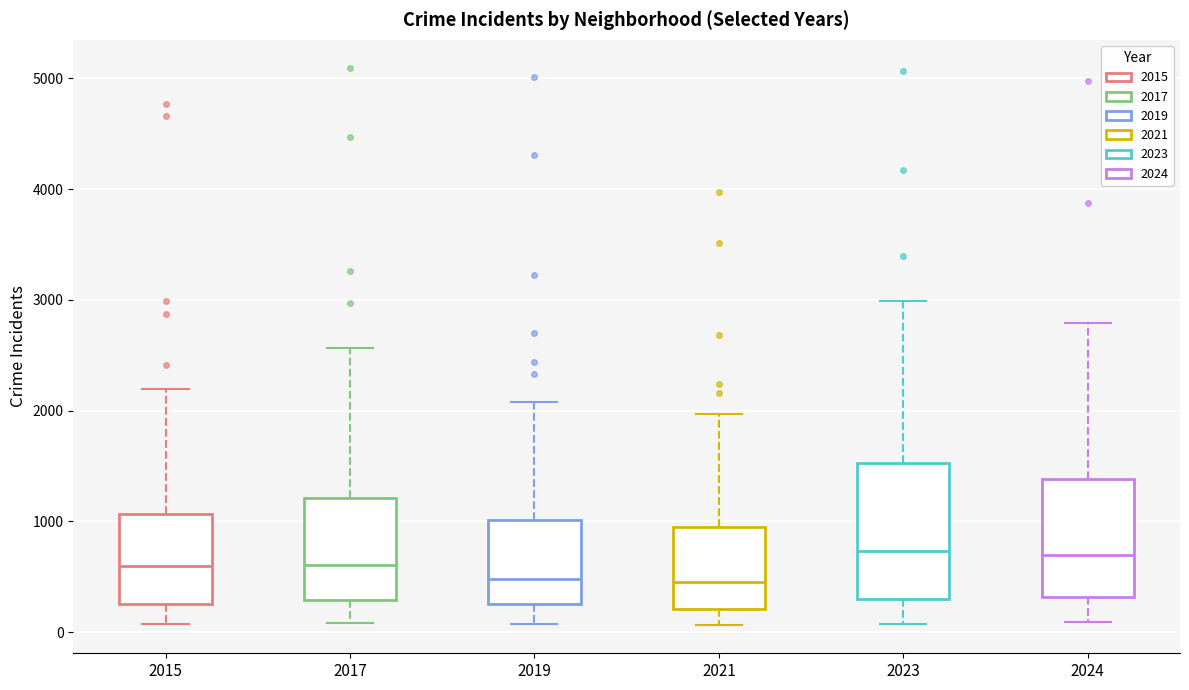

Reading left to right, transcribe this box plot: for each box, give where its median line is, the range the box spans, and where its two whiskers end, as read against the y-axis. The values are not printed on the chart, so give them approximately, as read against the axis.

2015: median 600, box 300 to 1100, whiskers 100 to 2200
2017: median 600, box 300 to 1200, whiskers 100 to 2600
2019: median 500, box 300 to 1000, whiskers 100 to 2100
2021: median 500, box 200 to 900, whiskers 100 to 2000
2023: median 700, box 300 to 1500, whiskers 100 to 3000
2024: median 700, box 300 to 1400, whiskers 100 to 2800